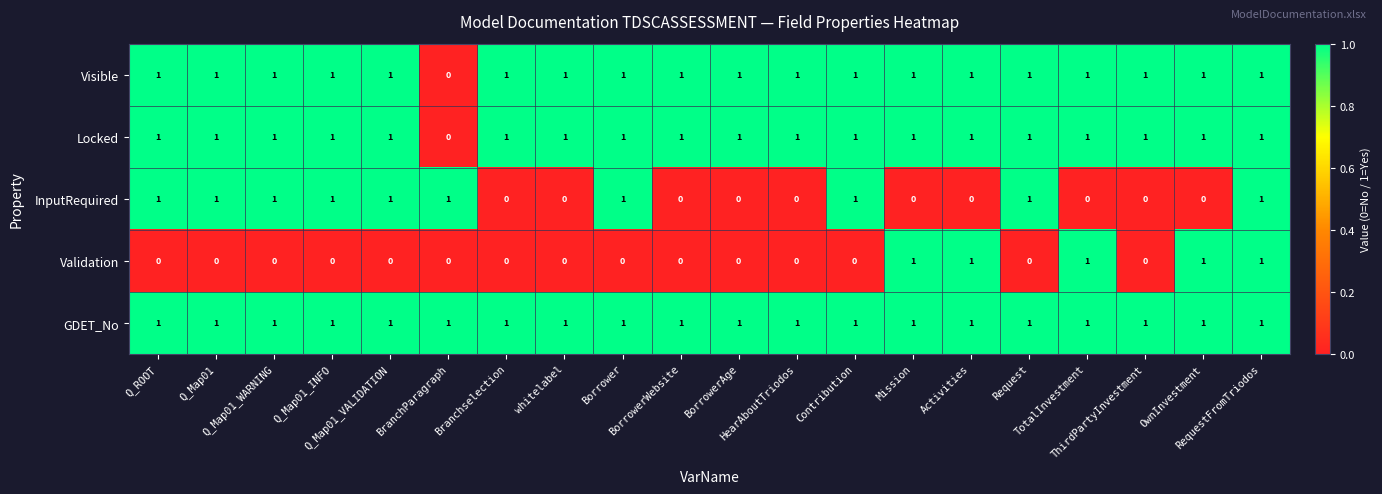

Which series has the largest total across all categories?

GDET_No